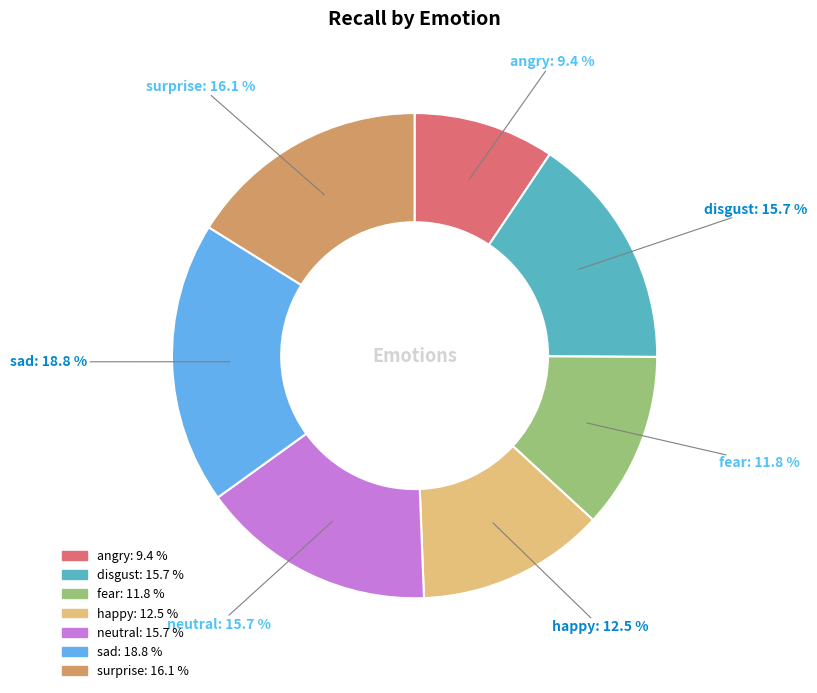

Which category has the smallest portion of the pie?

angry